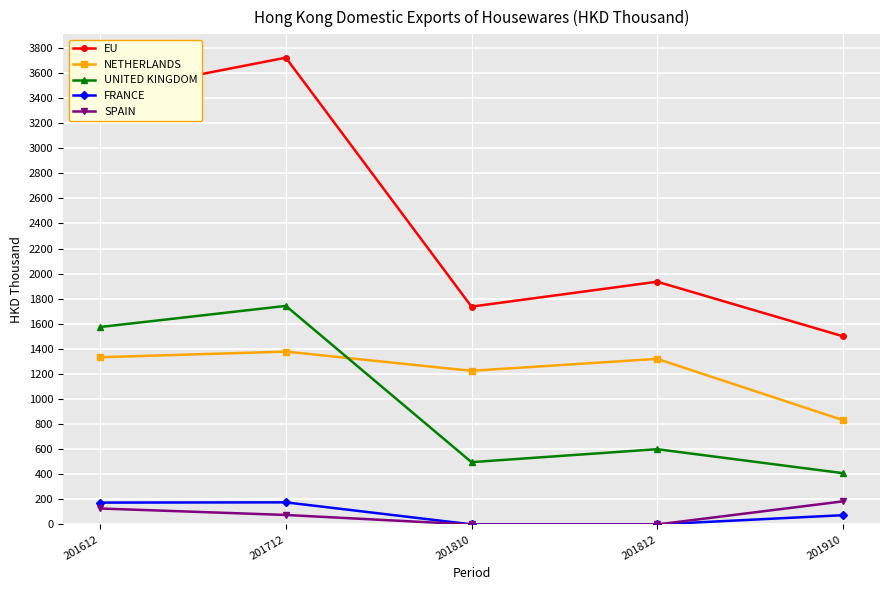

Which series has the largest total across all categories?

EU